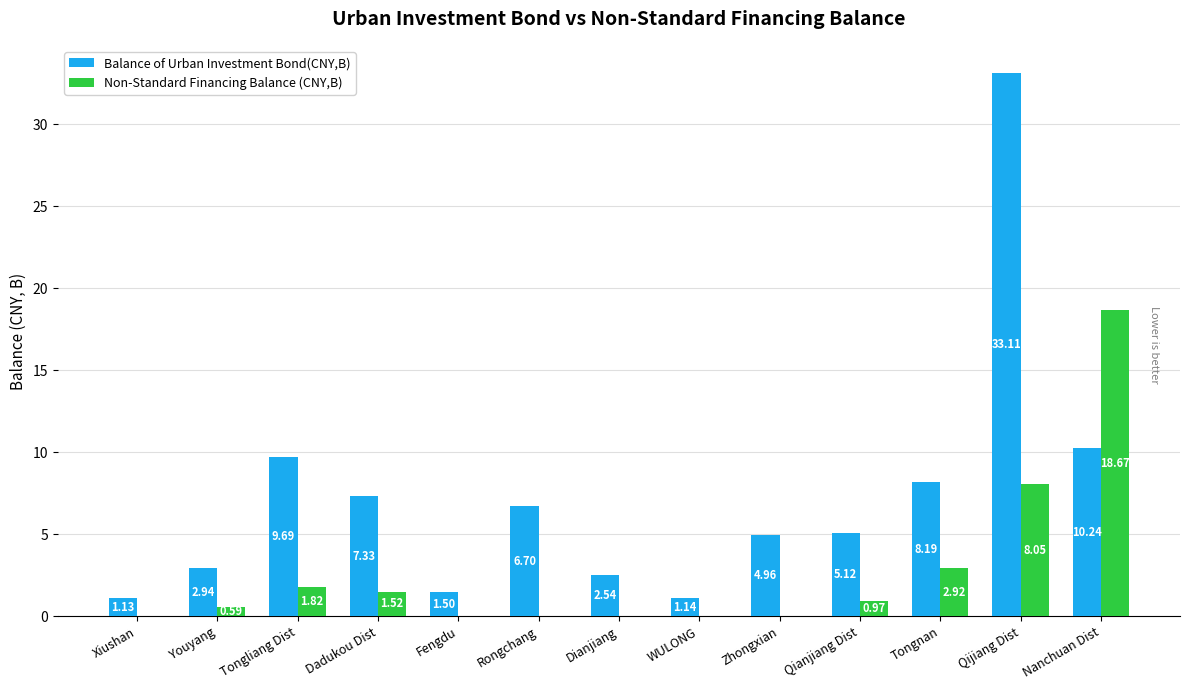

What is the maximum value for Balance of Urban Investment Bond(CNY,B)?

33.1